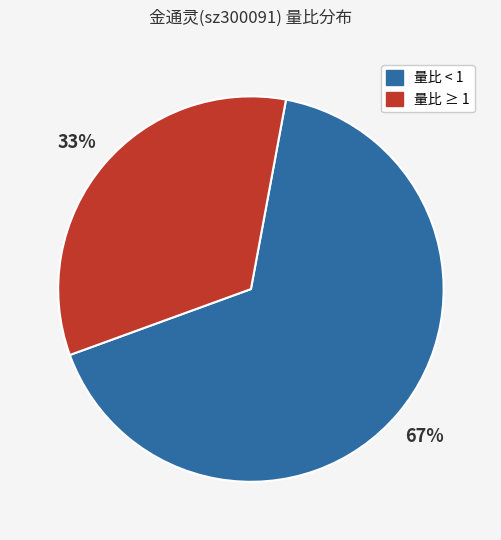

Is there a majority slice in this chart?

Yes